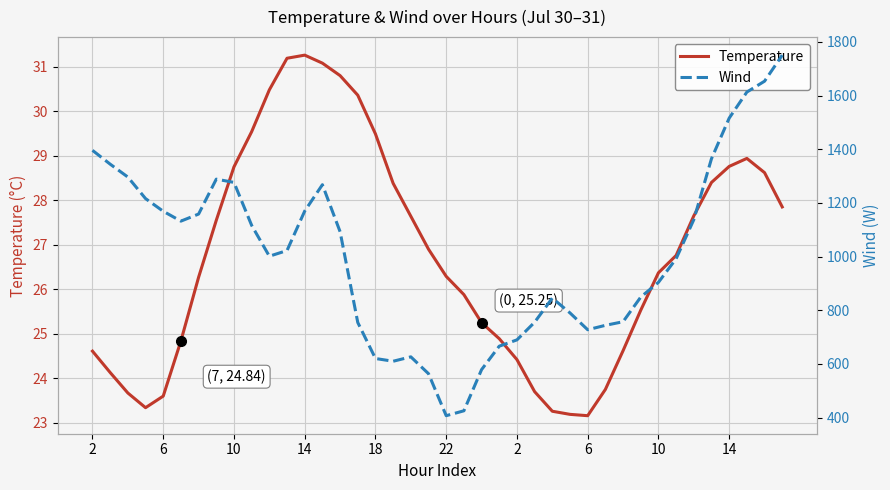

List the series in order of their peak value, lowest first.

Temperature, Wind